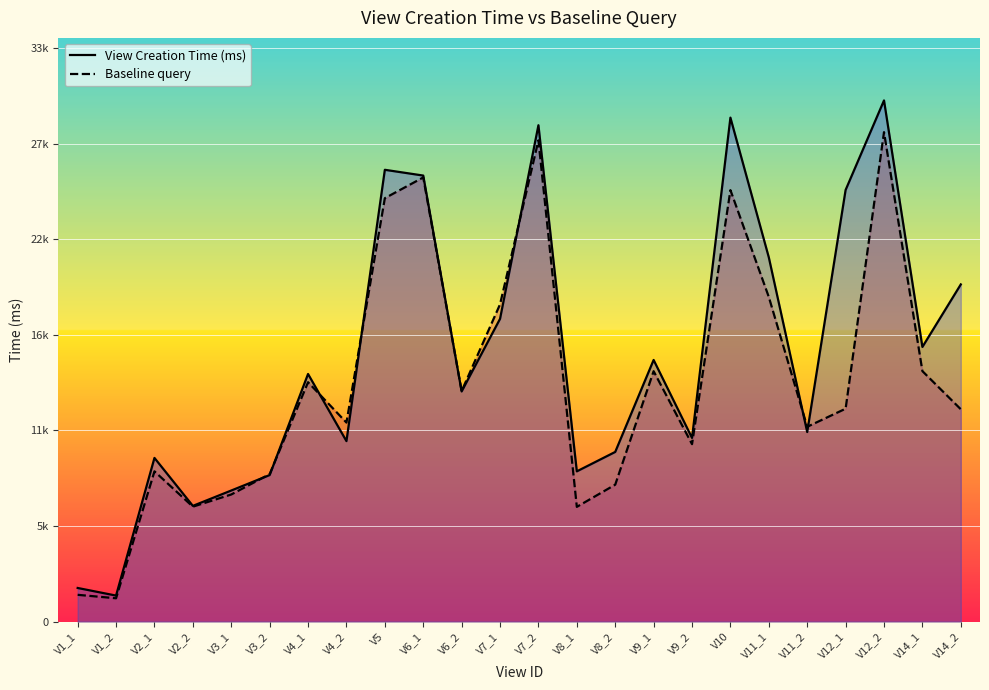

Between which two adjacent categories do Baseline query and View Creation Time (ms) first intersect?

V3_1 and V3_2